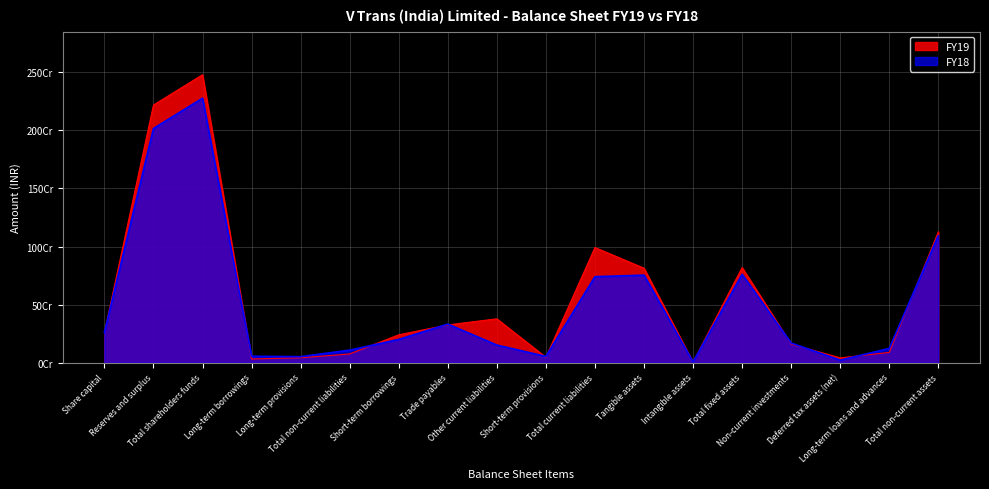

Does the chart display data point markers on the line(s)?

No